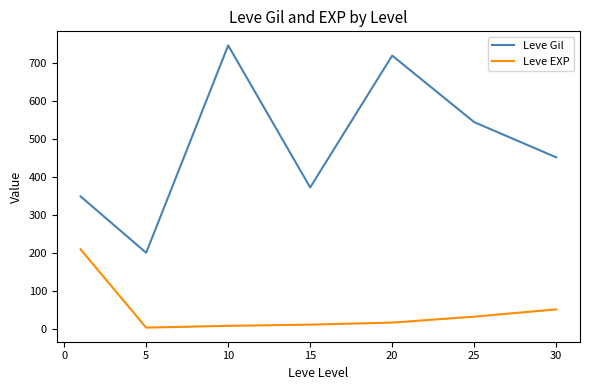

Which series has the widest spread of values?

Leve Gil